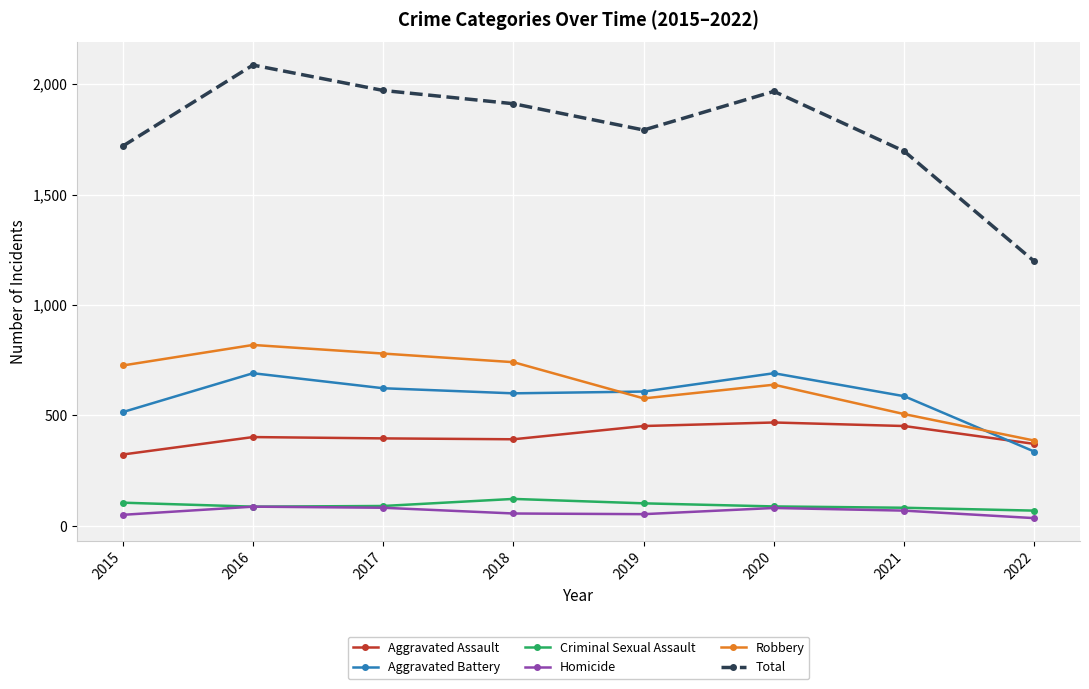

Rank the series at 2015 from lowest to highest value.

Homicide, Criminal Sexual Assault, Aggravated Assault, Aggravated Battery, Robbery, Total